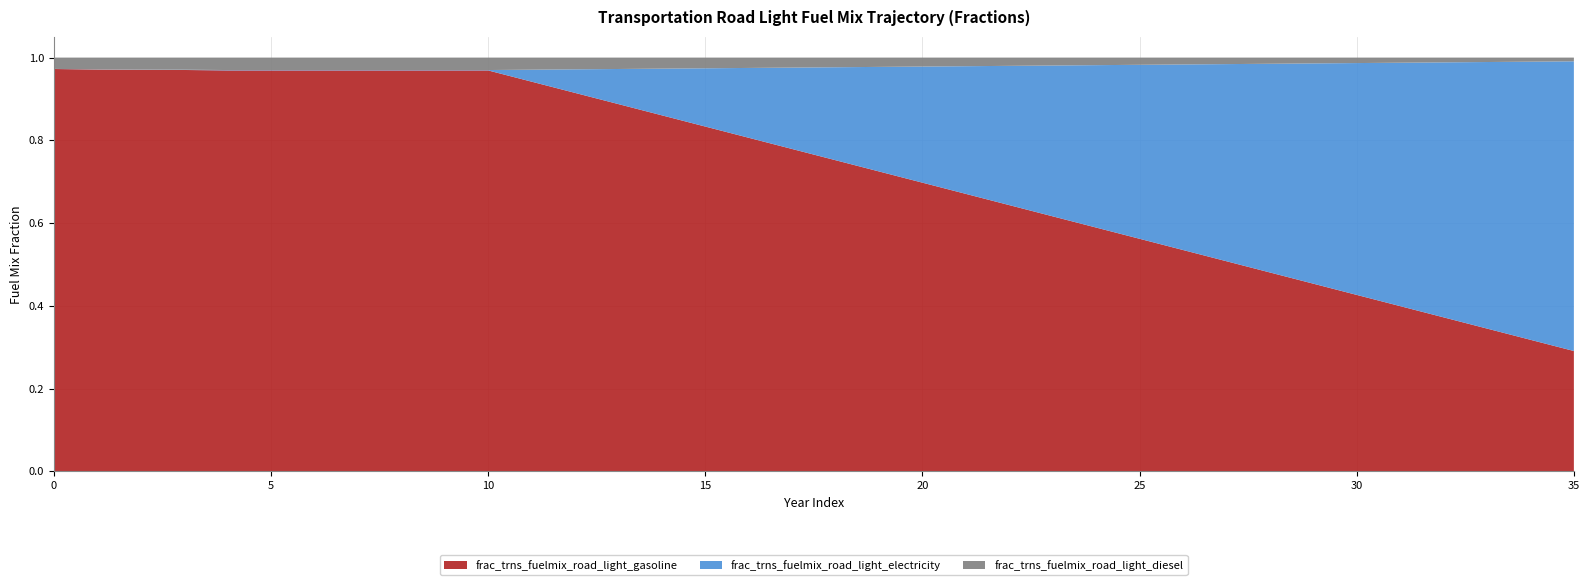

Reading left to right, list all the values displayed in this chart.

frac_trns_fuelmix_road_light_gasoline: 1.0	1.0	1.0	1.0	1.0	1.0	1.0	1.0	1.0	1.0	1.0	0.9	0.9	0.9	0.9	0.8	0.8	0.8	0.8	0.7	0.7	0.7	0.6	0.6	0.6	0.6	0.5	0.5	0.5	0.5	0.4	0.4	0.4	0.3	0.3	0.3
frac_trns_fuelmix_road_light_electricity: 0.0	0.0	0.0	0.0	0.0	0.0	0.0	0.0	0.0	0.0	0.0	0.0	0.1	0.1	0.1	0.1	0.2	0.2	0.2	0.3	0.3	0.3	0.3	0.4	0.4	0.4	0.4	0.5	0.5	0.5	0.6	0.6	0.6	0.6	0.7	0.7
frac_trns_fuelmix_road_light_diesel: 0.0	0.0	0.0	0.0	0.0	0.0	0.0	0.0	0.0	0.0	0.0	0.0	0.0	0.0	0.0	0.0	0.0	0.0	0.0	0.0	0.0	0.0	0.0	0.0	0.0	0.0	0.0	0.0	0.0	0.0	0.0	0.0	0.0	0.0	0.0	0.0